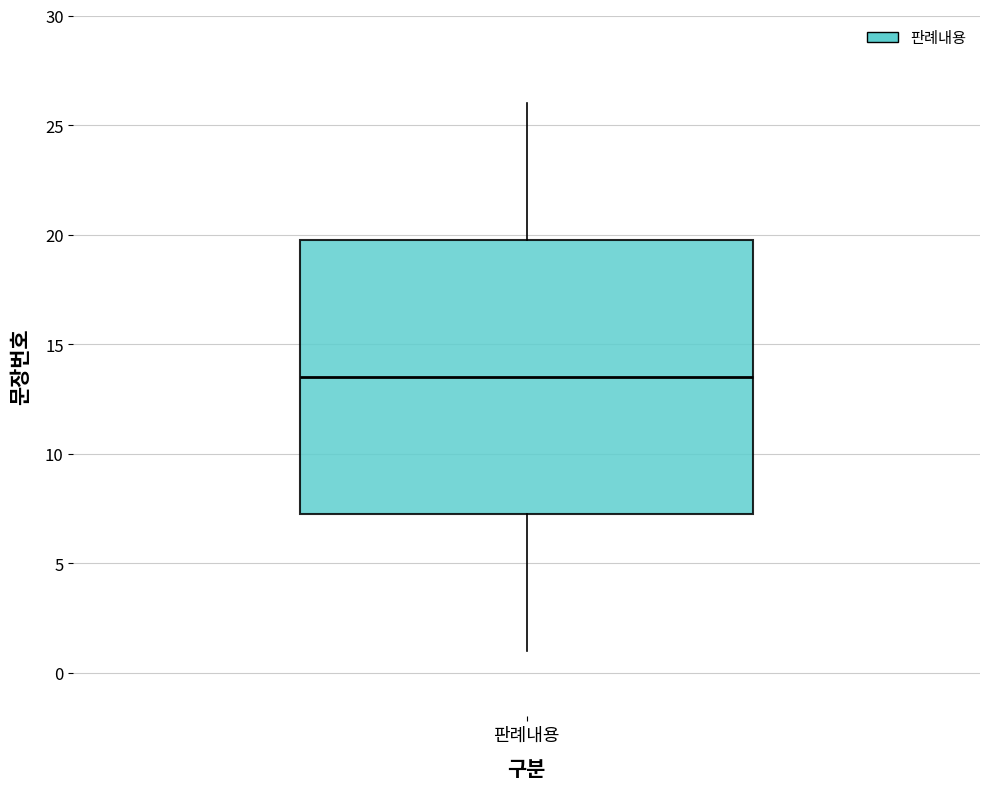

Read this box plot against the y-axis: the position of the median line, the range covered by the box, and the ends of both whiskers. The values are not printed on the chart, so give them approximately, as read against the axis.

median 13.5, box 7.5 to 20.0, whiskers 1.0 to 26.0